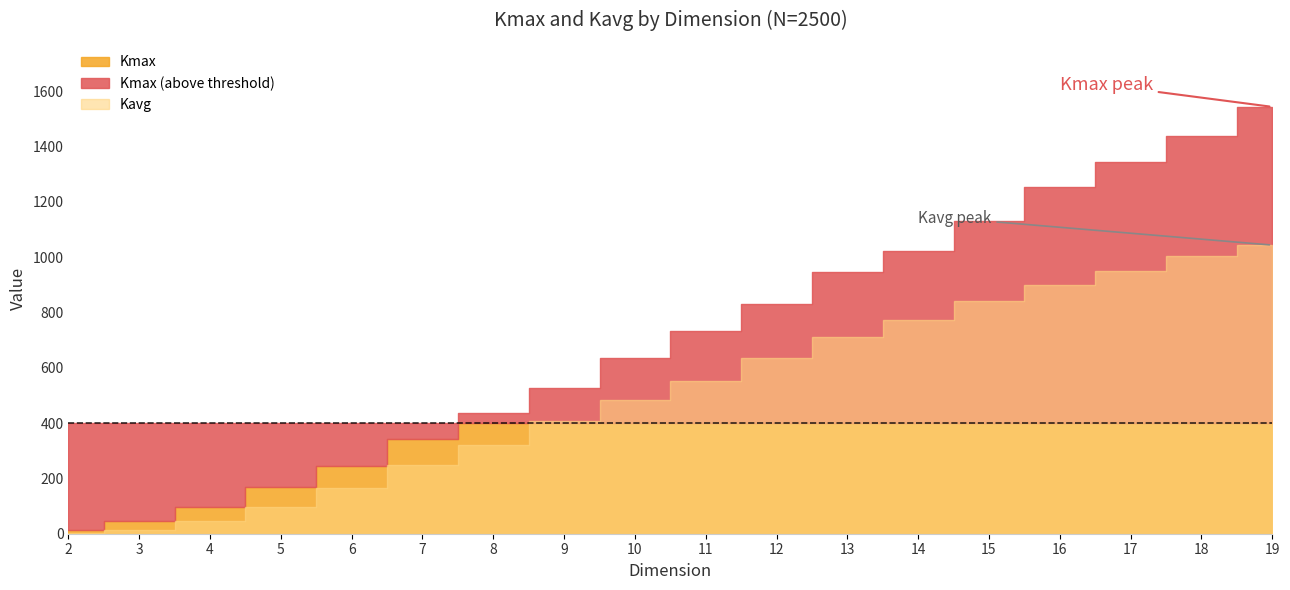

What is the difference between the second highest and minimum values in the Kmax series?

1422.7